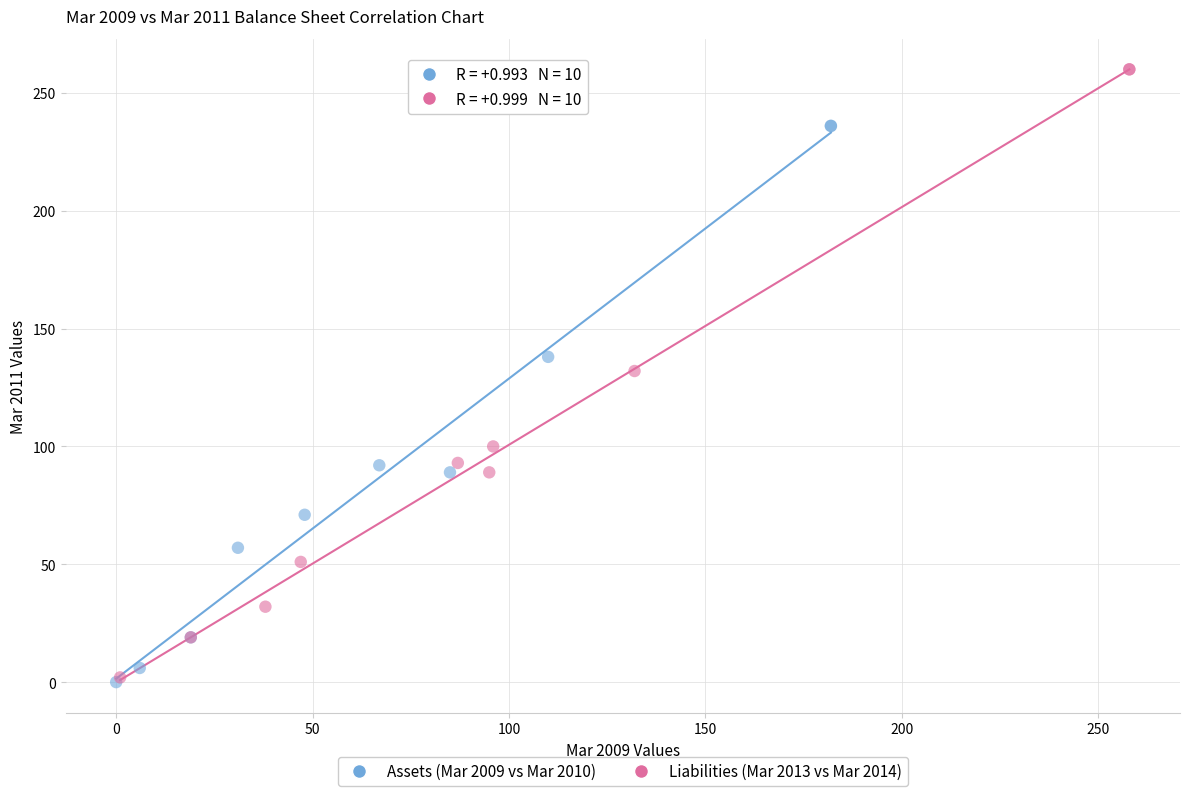

Which series has the largest Y range (max minus min)?

Liabilities (Mar 2013 vs Mar 2014)